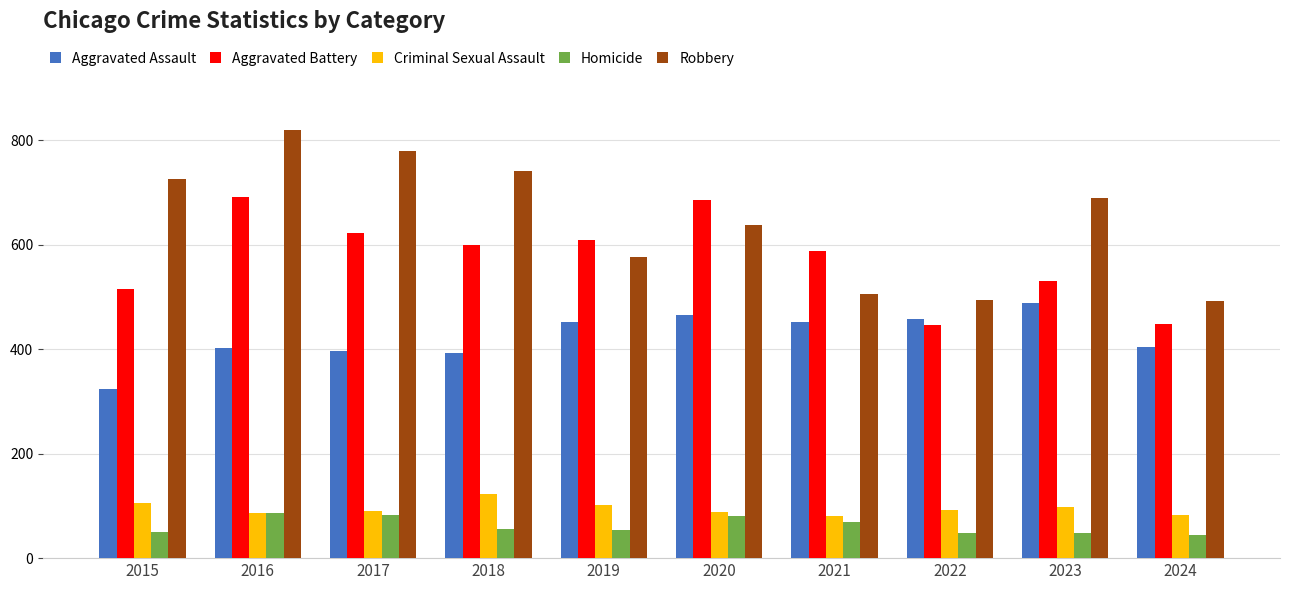

At which label does Homicide first exceed 56?

2016